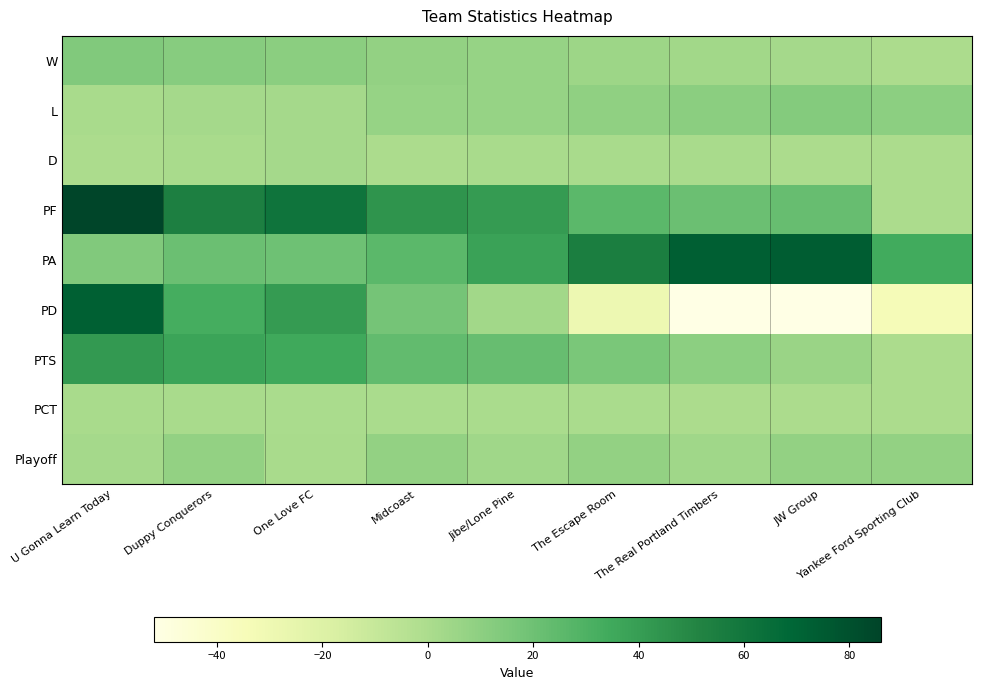

Between Midcoast and Duppy Conquerors, which is larger?

Duppy Conquerors